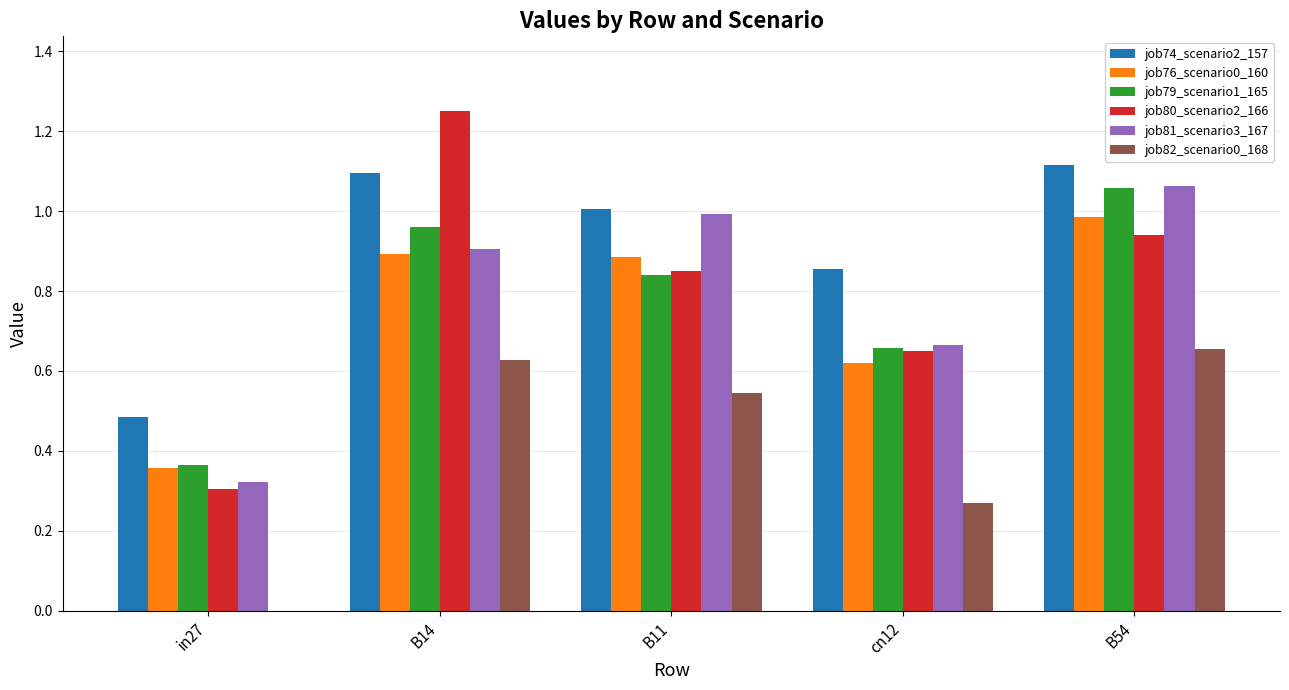

Which category has the highest value in the job79_scenario1_165 series?

B54